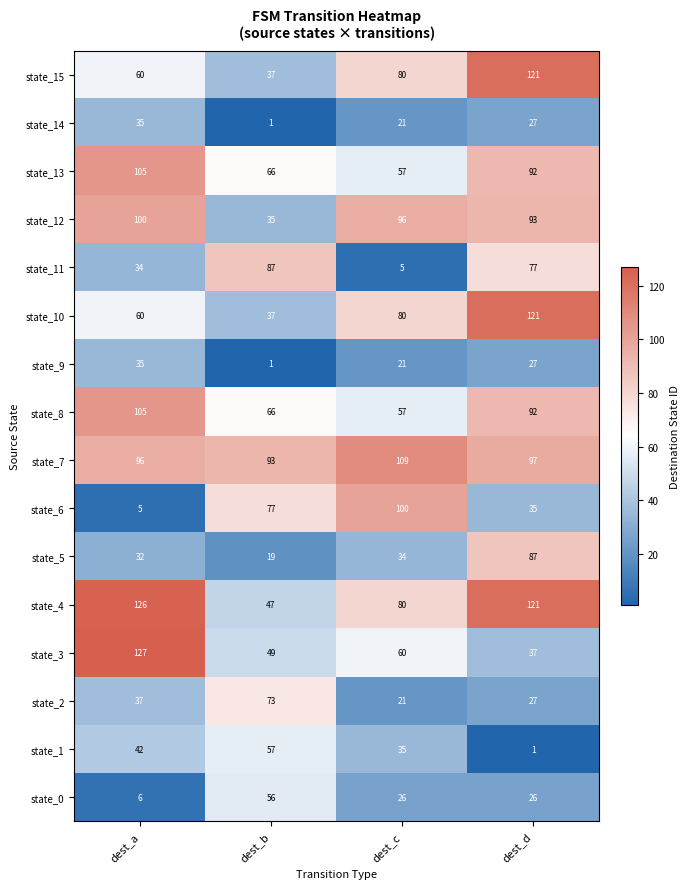

List the labels in order of state_7 value, largest first.

dest_c, dest_d, dest_a, dest_b